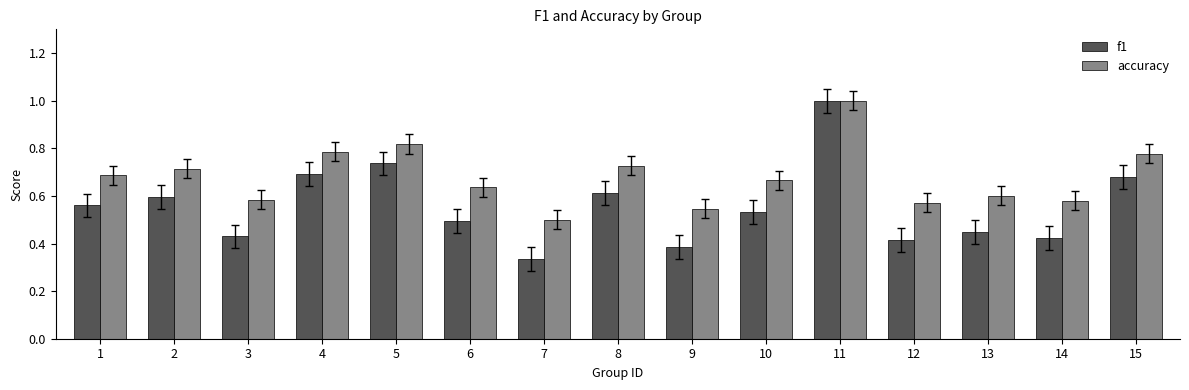

How many groups of bars are there?

15